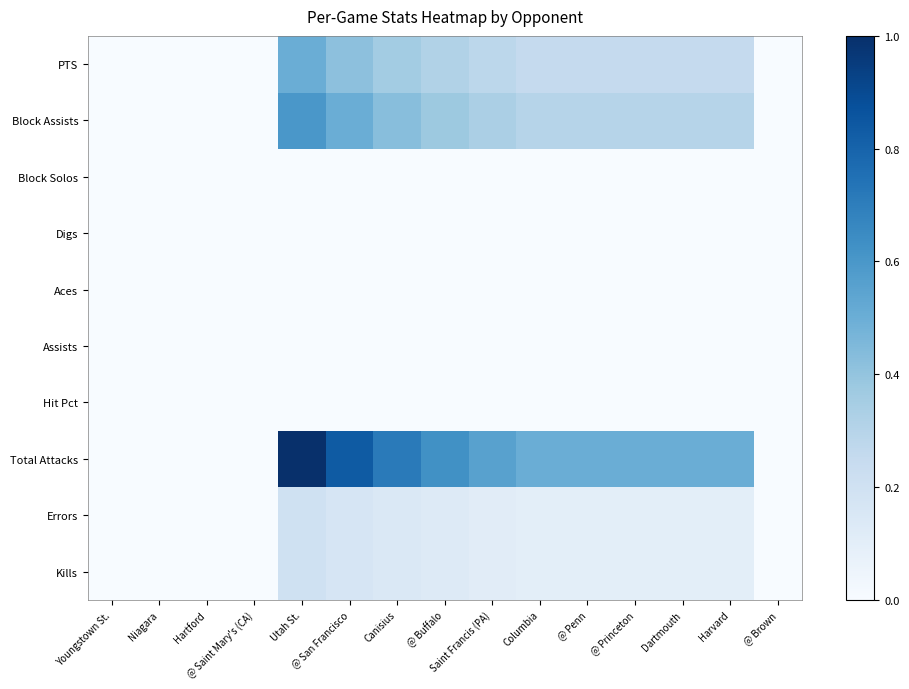

What is the total value across all series at Saint Francis (PA)?

1.4